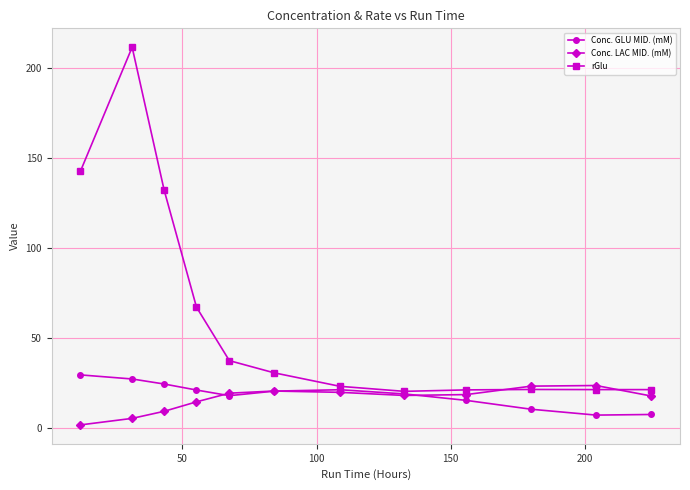

Which series has the widest spread of values?

rGlu